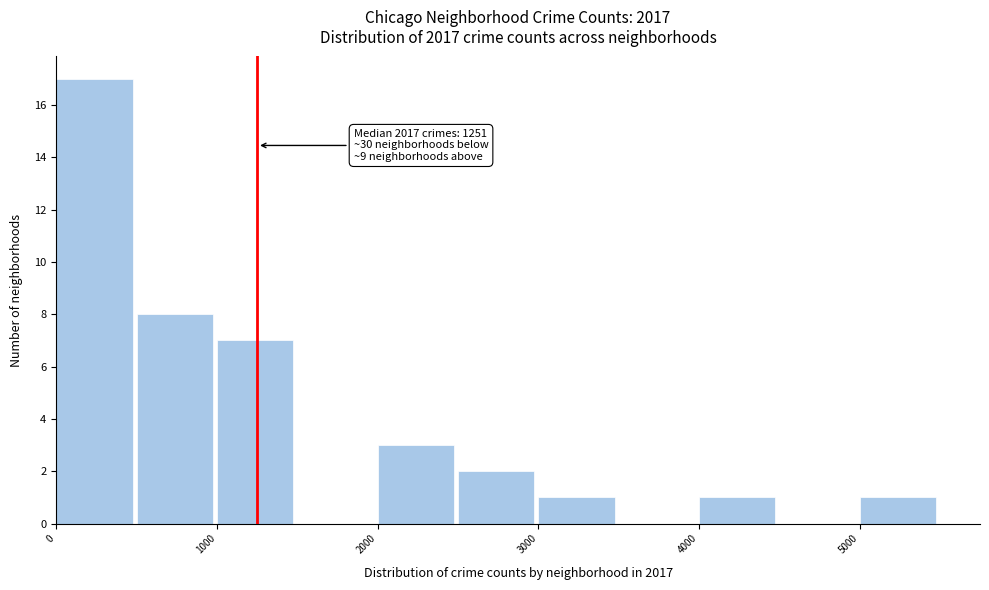

Which range on the x-axis has the tallest bar?

0 to 500